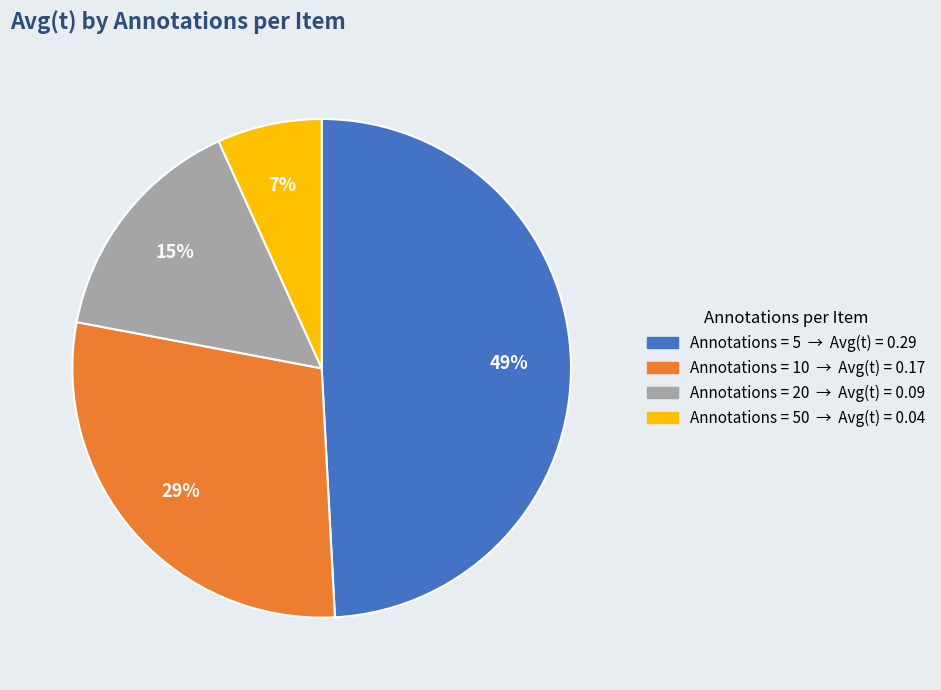

To the nearest percent, what is the average slice percentage?

25%